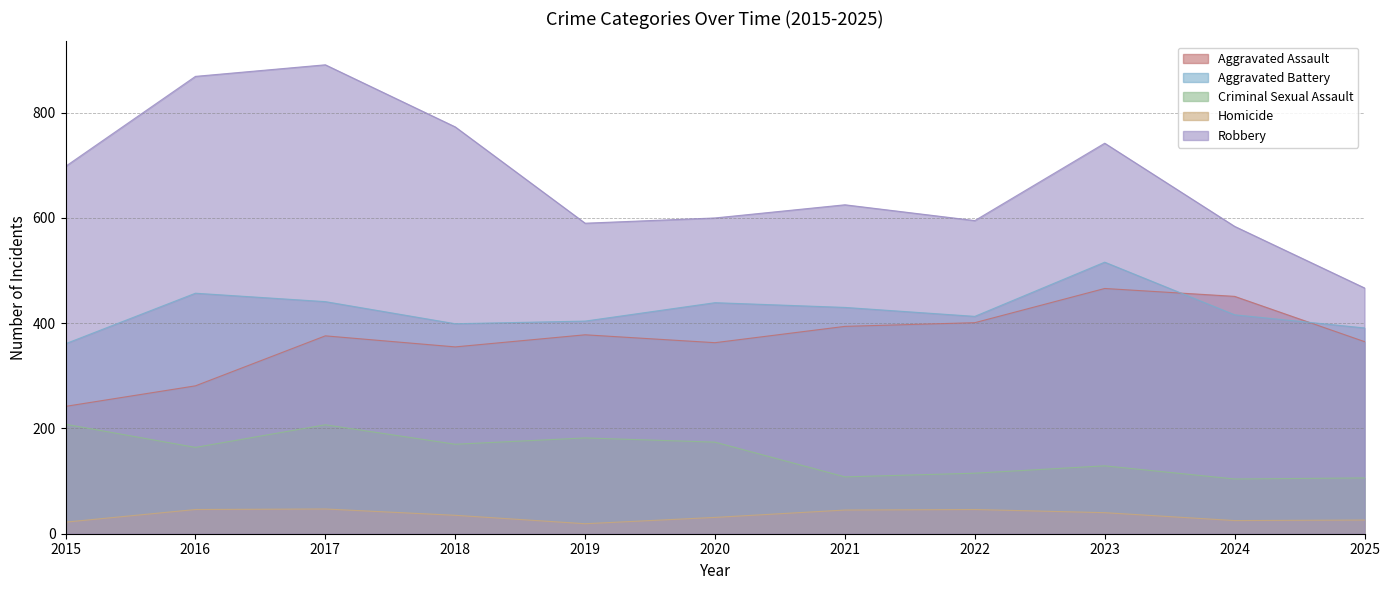

In Homicide, how many points are higher than both neighbors (excluding endpoints)?

2